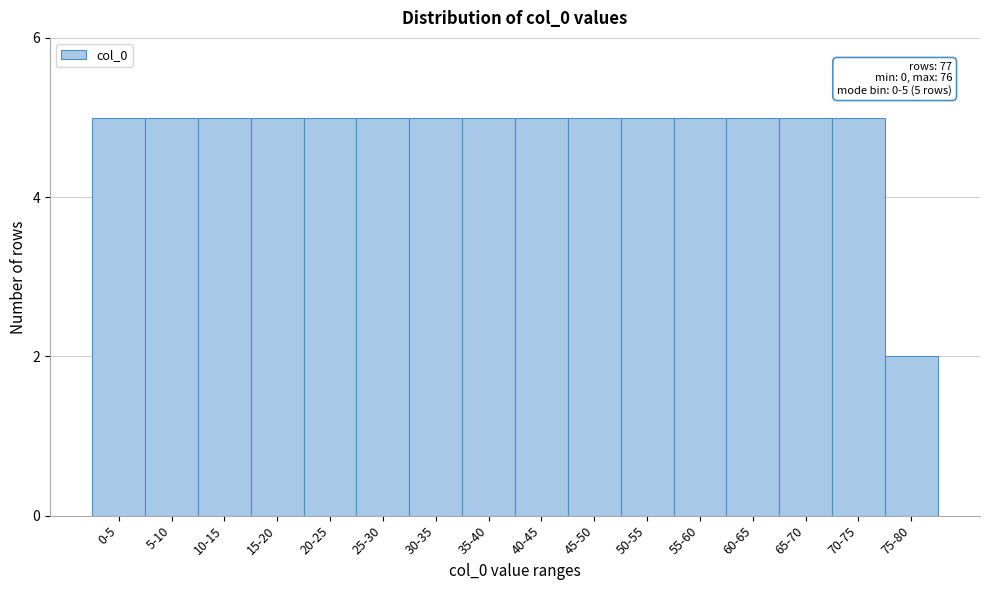

Reading right to left, list all the values displayed in this chart.

2	5	5	5	5	5	5	5	5	5	5	5	5	5	5	5